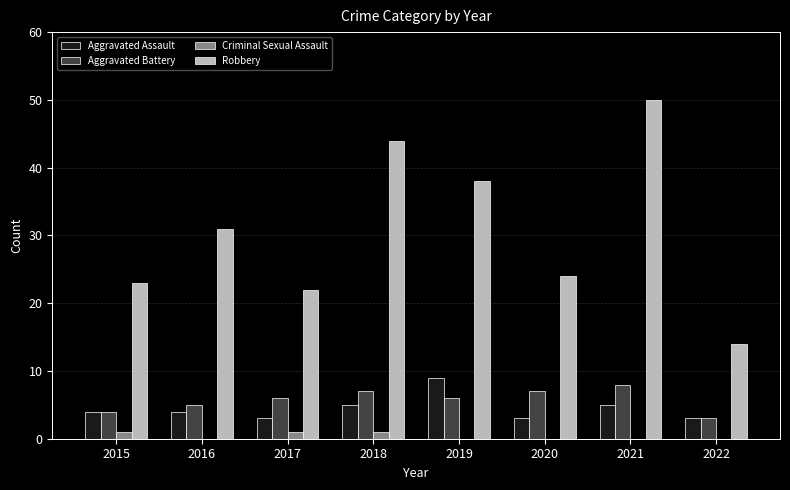

Does the chart contain stacked bars?

No